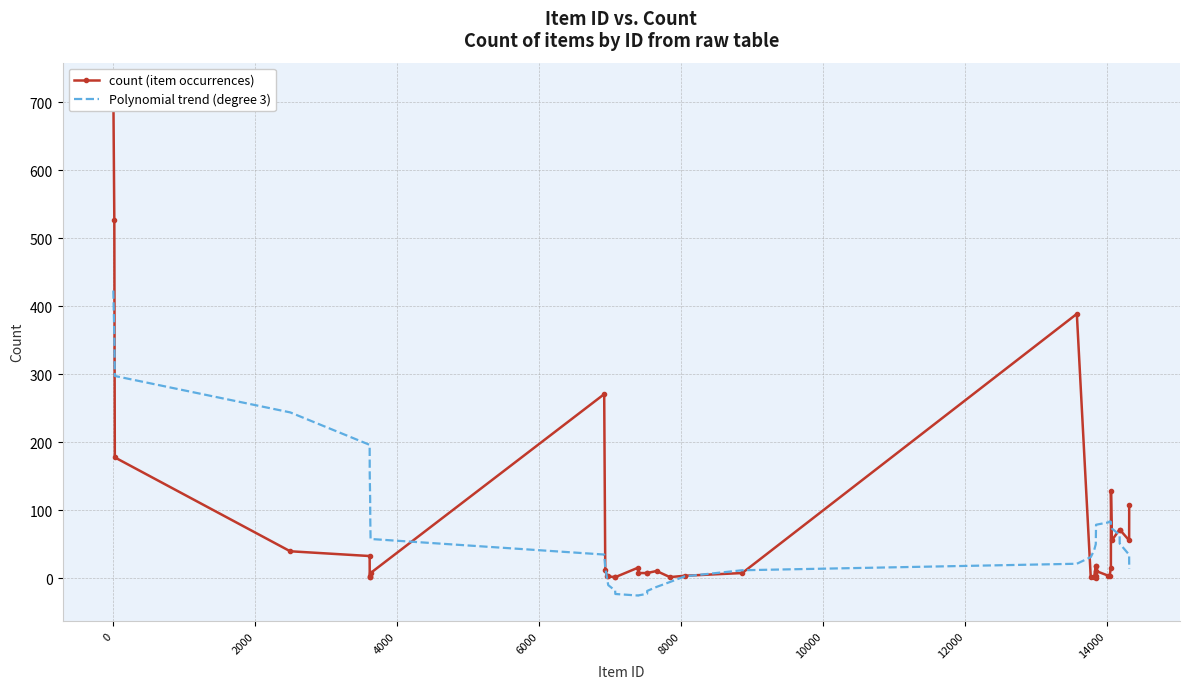

True or false: count (item occurrences) has a value of 3.1 at 20.

False